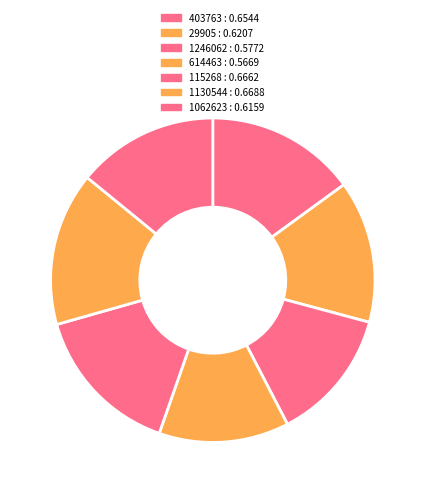

Rank the categories by value from lowest to highest.

614463, 1246062, 1062623, 29905, 403763, 115268, 1130544